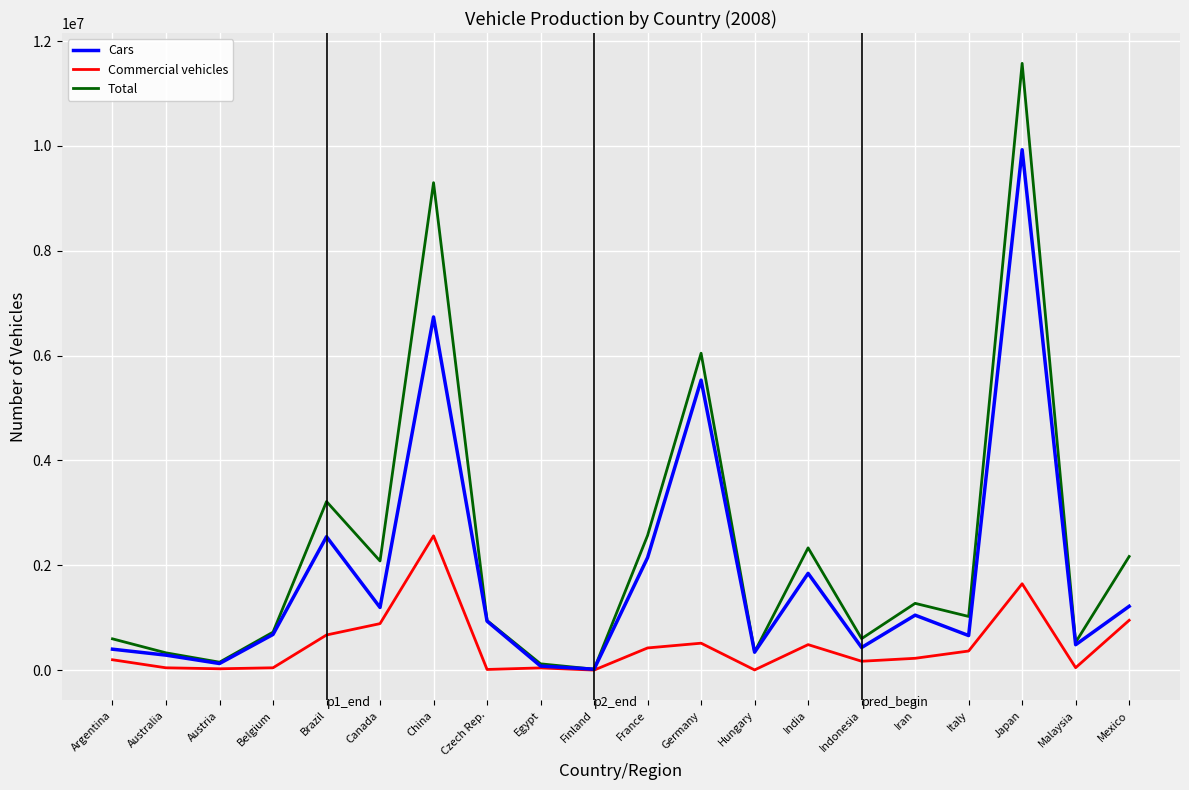

True or false: Commercial vehicles has a value of 950486 at Mexico.

True